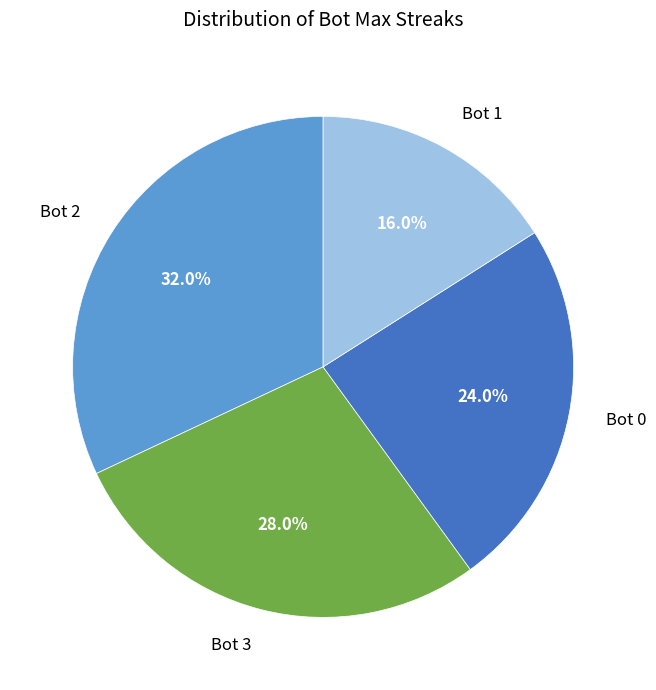

To the nearest percent, what is the average slice percentage?

25%